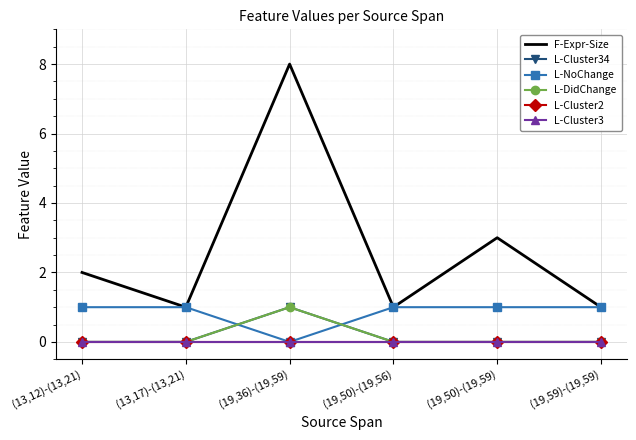

Reading left to right, list all the values displayed in this chart.

F-Expr-Size: 2	1	8	1	3	1
L-Cluster34: 0	0	1	0	0	0
L-NoChange: 1	1	0	1	1	1
L-DidChange: 0	0	1	0	0	0
L-Cluster2: 0	0	0	0	0	0
L-Cluster3: 0	0	0	0	0	0